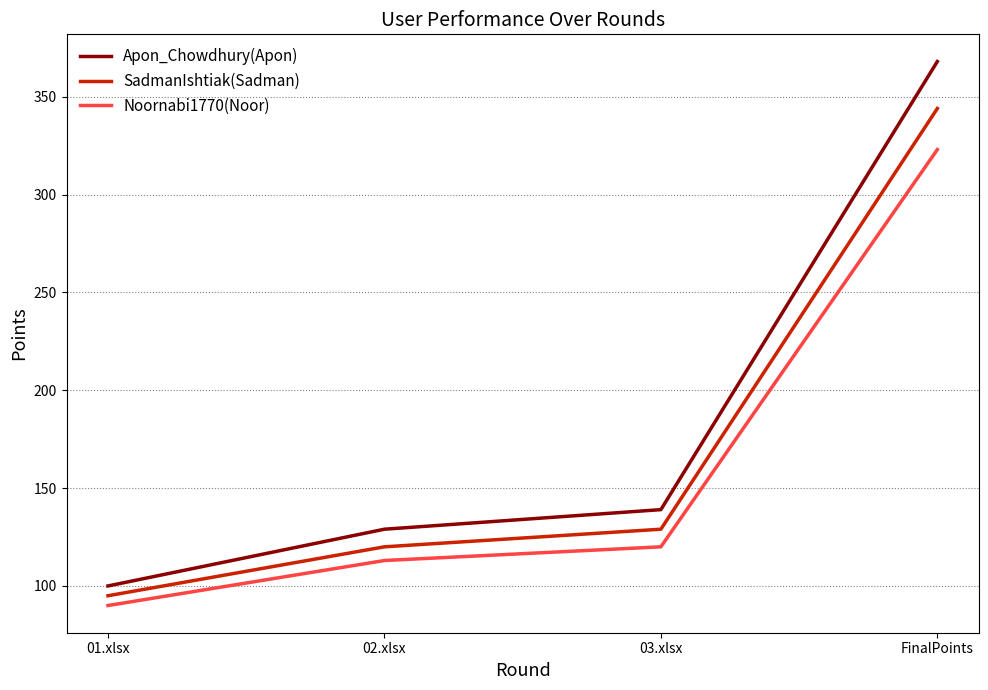

The Noornabi1770(Noor) series shows 113 at 02.xlsx. True or false?

True